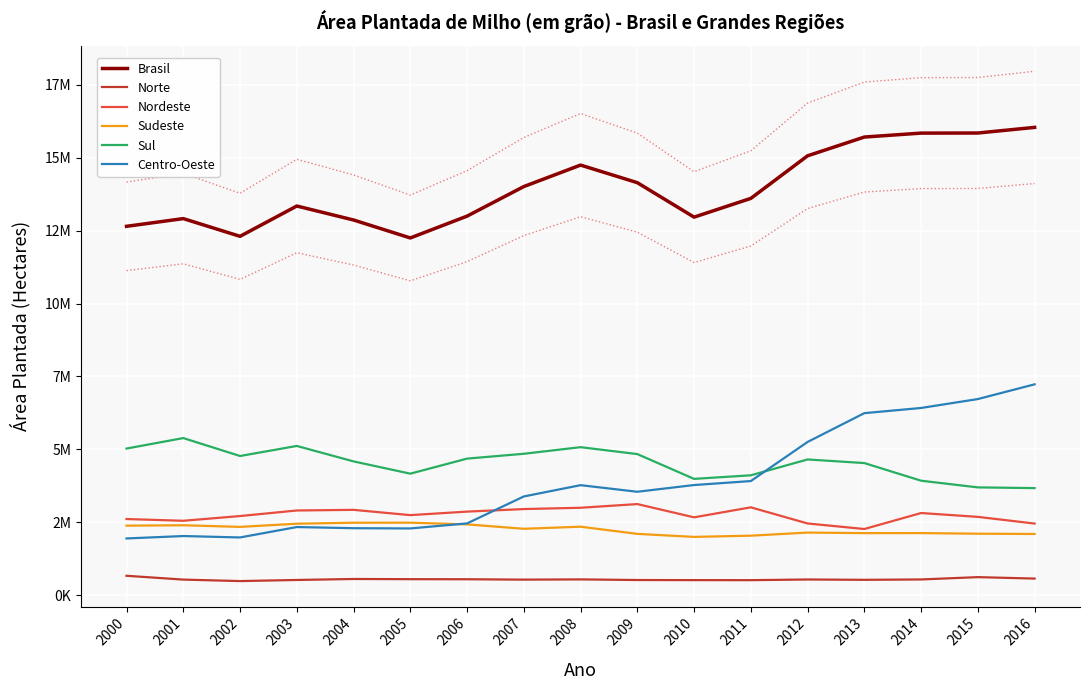

At which label does Sul reach its peak?

2001